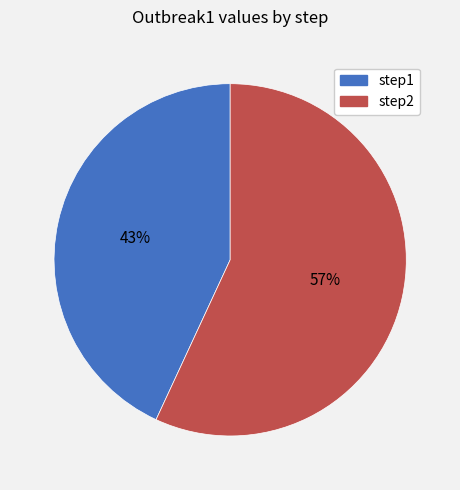

To the nearest percent, what percentage of the pie is step1?

43%